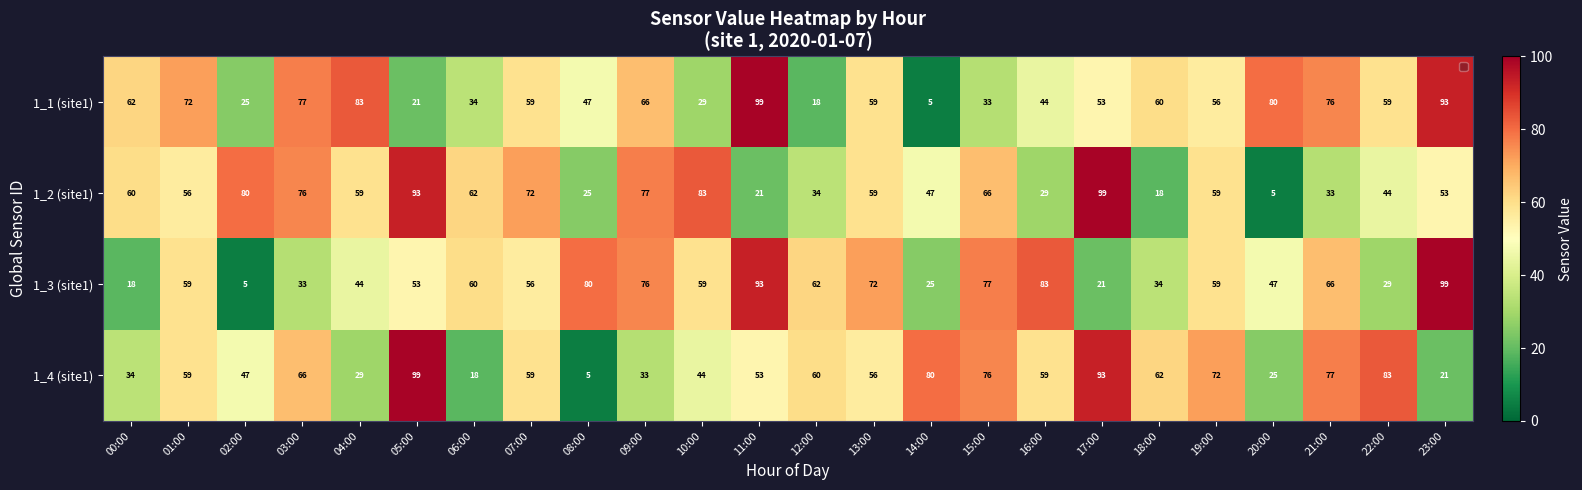

At how many categories does at least one series exceed 10?

24